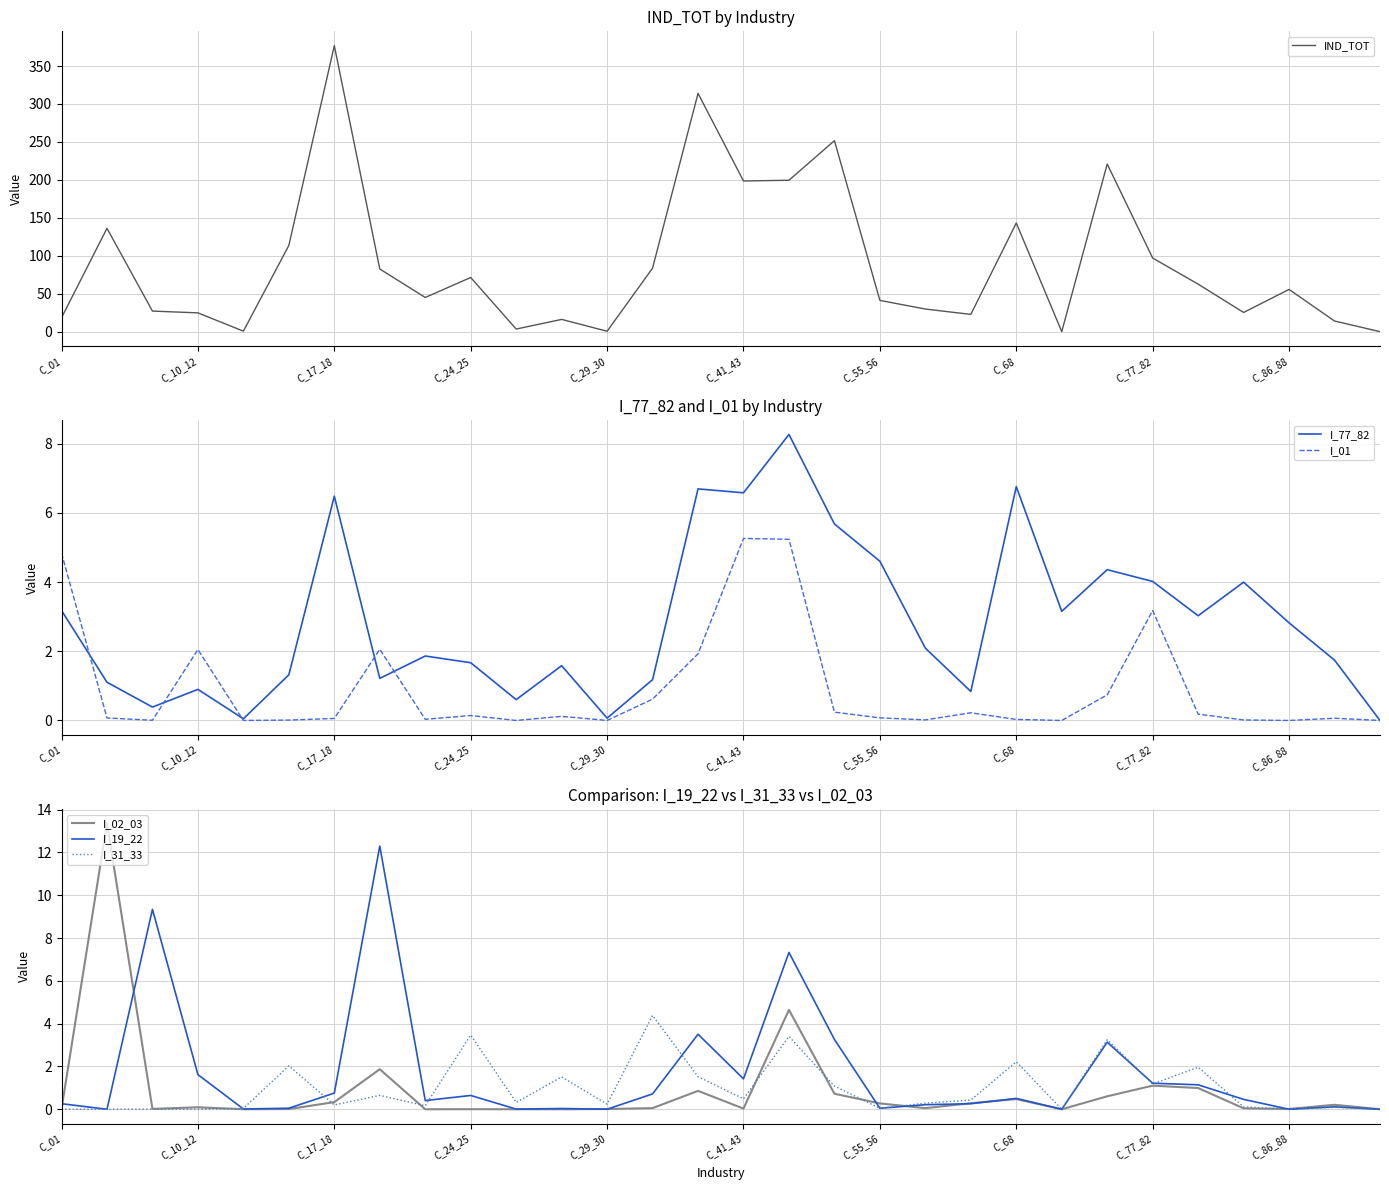

Is it true that I_01 equals 0.1 at C_55_56?

True